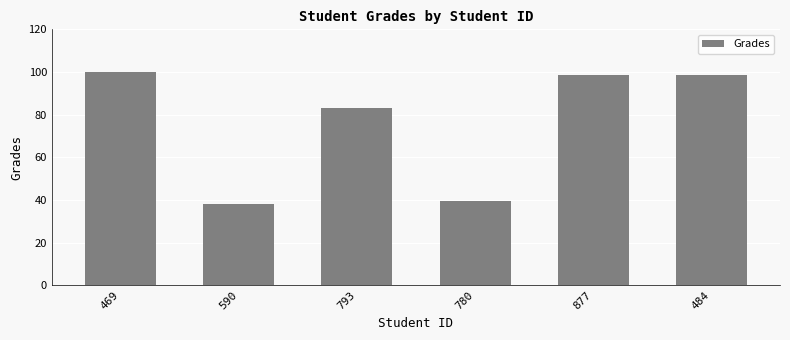

True or false: the data shows 23.9 at 793.

False